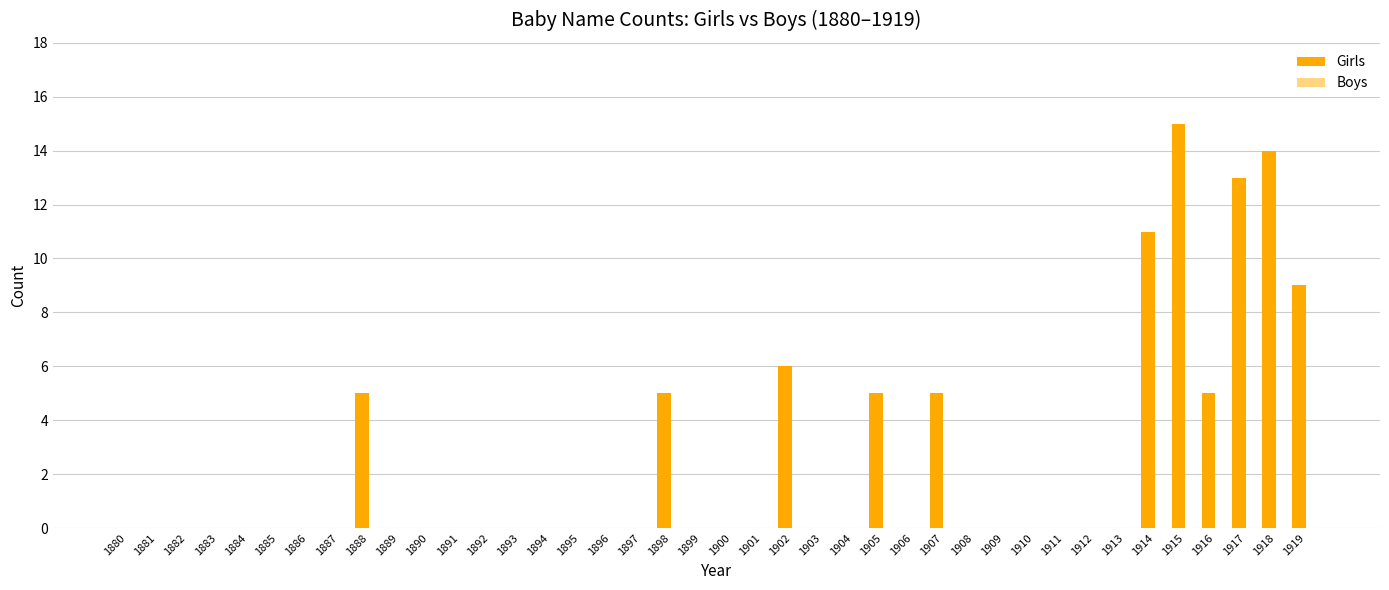

Where is the data nearest to the value 7?

1902